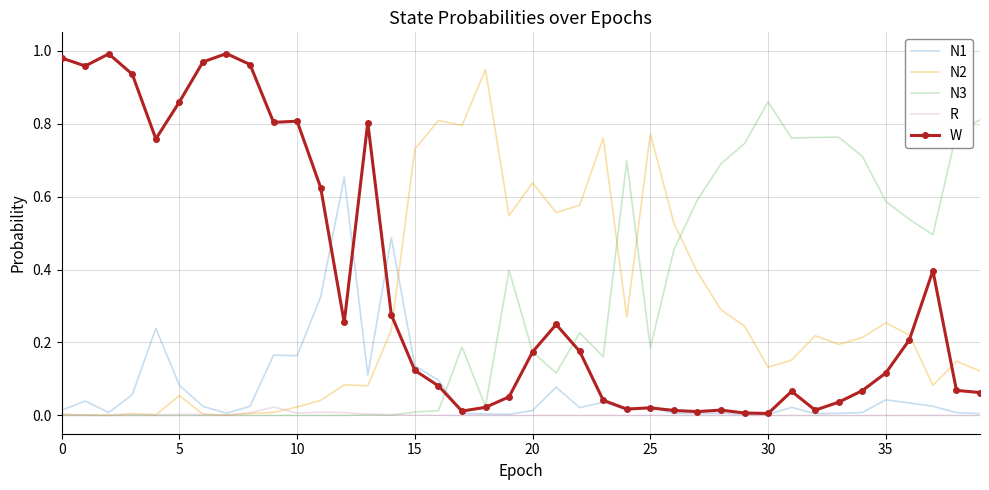

Which series has the largest total across all categories?

W